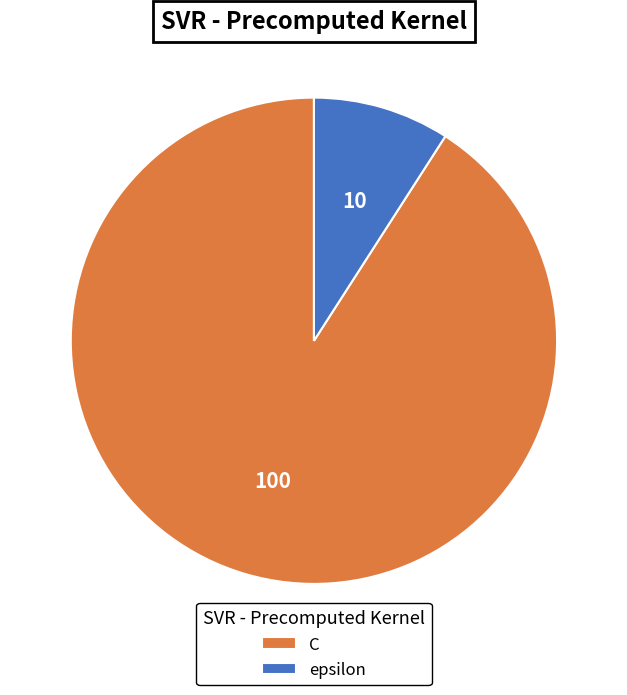

The epsilon slice represents 9% of the pie. True or false?

True